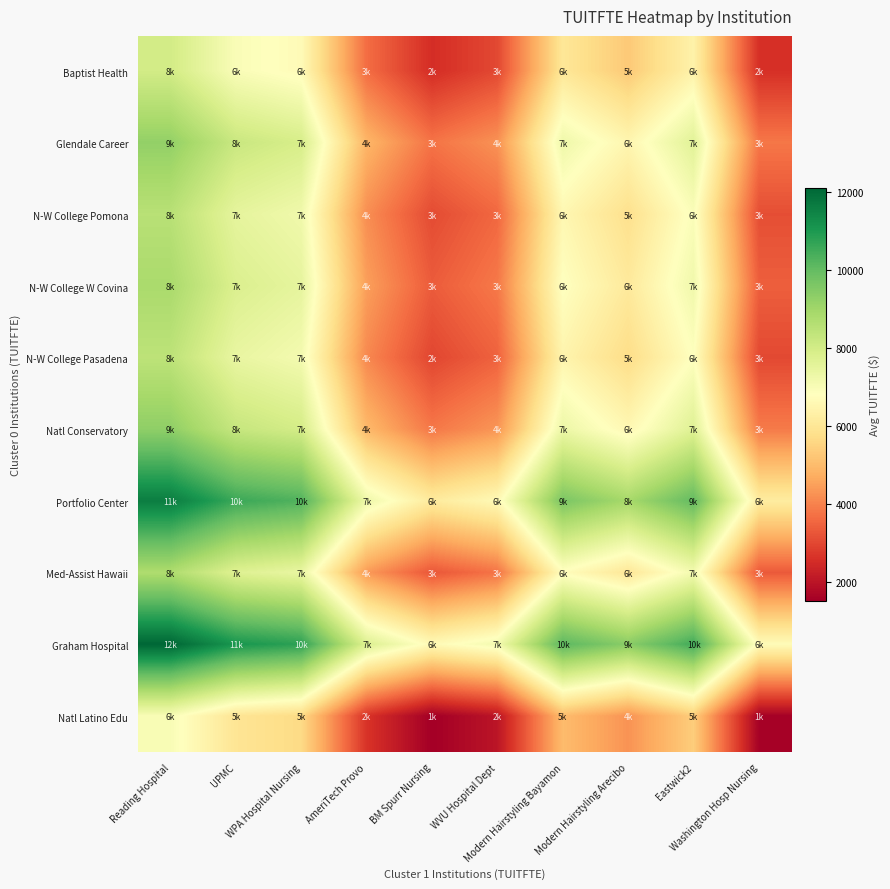

Rank the series at BM Spurr Nursing from highest to lowest value.

Graham Hospital, Portfolio Center, Natl Conservatory, Glendale Career, N-W College W Covina, Med-Assist Hawaii, N-W College Pomona, N-W College Pasadena, Baptist Health, Natl Latino Edu